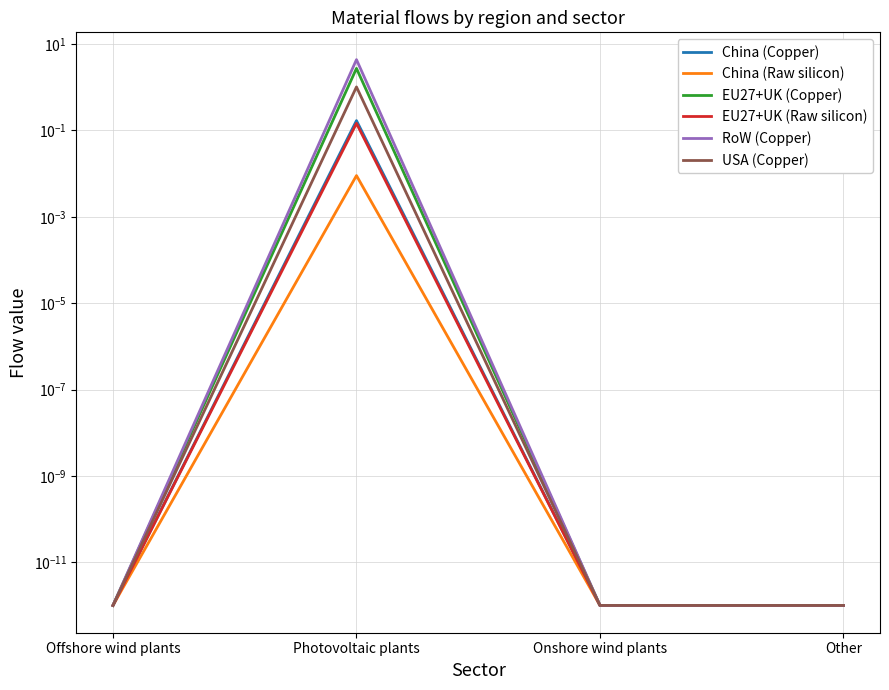

Where is the first local maximum for EU27+UK (Copper)?

Photovoltaic plants